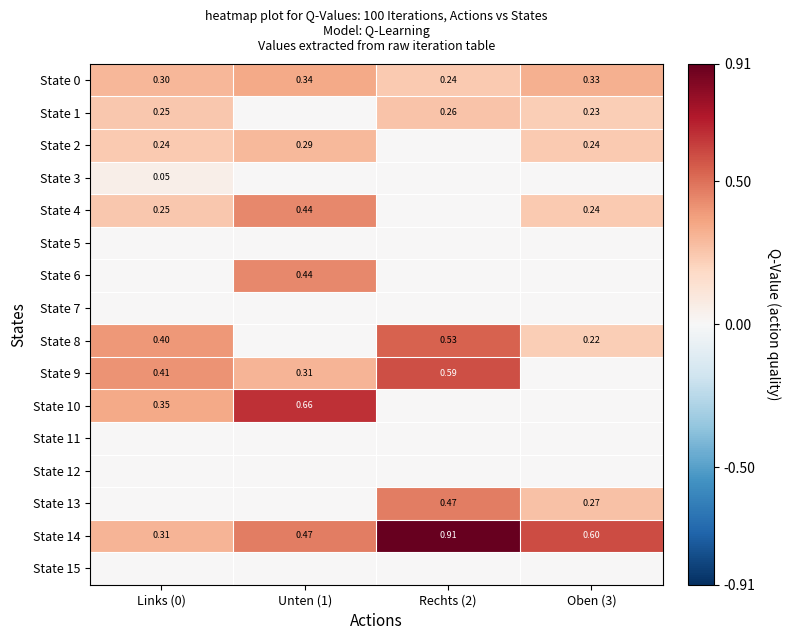

At which category is the sum across all series the highest?

Rechts (2)